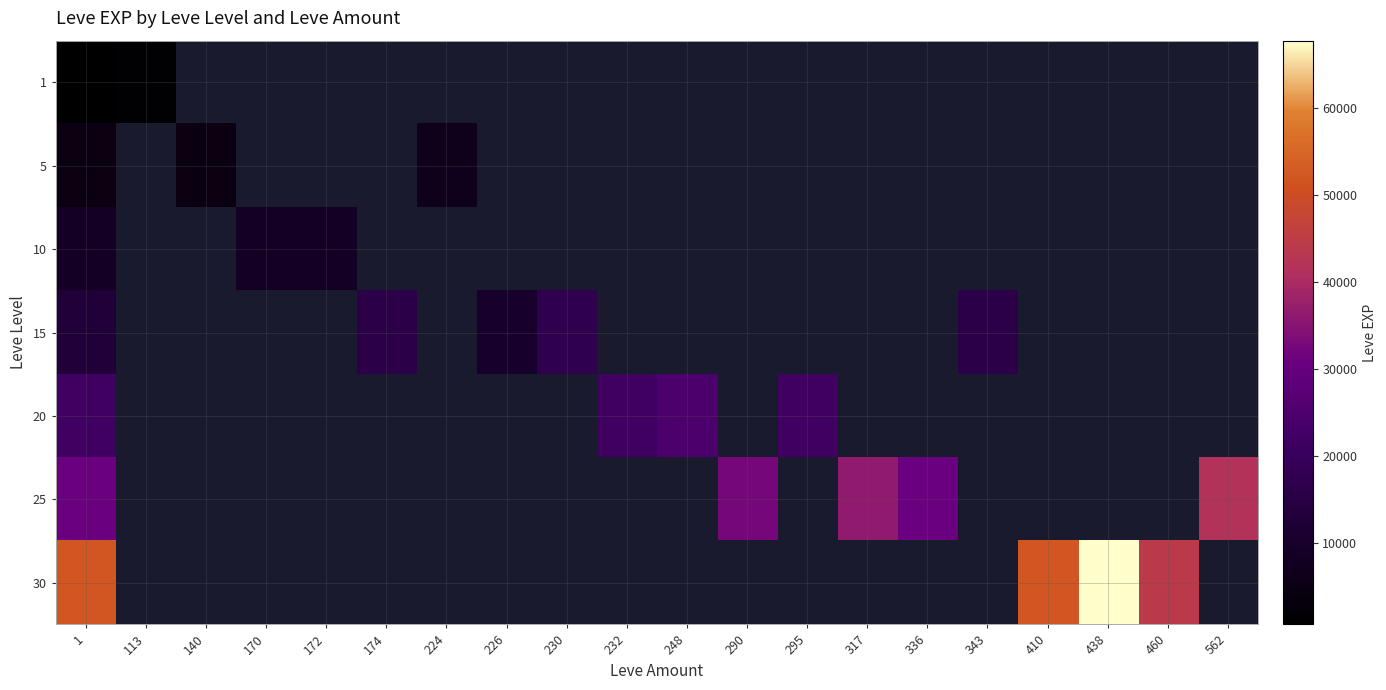

At which category does the chart reach its peak across all series?

438